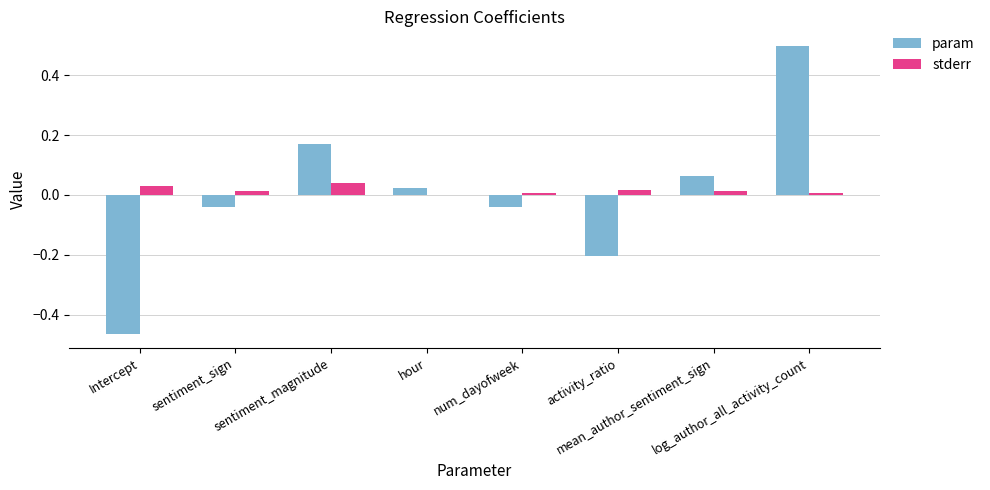

Is it true that stderr equals 0.0 at hour?

False